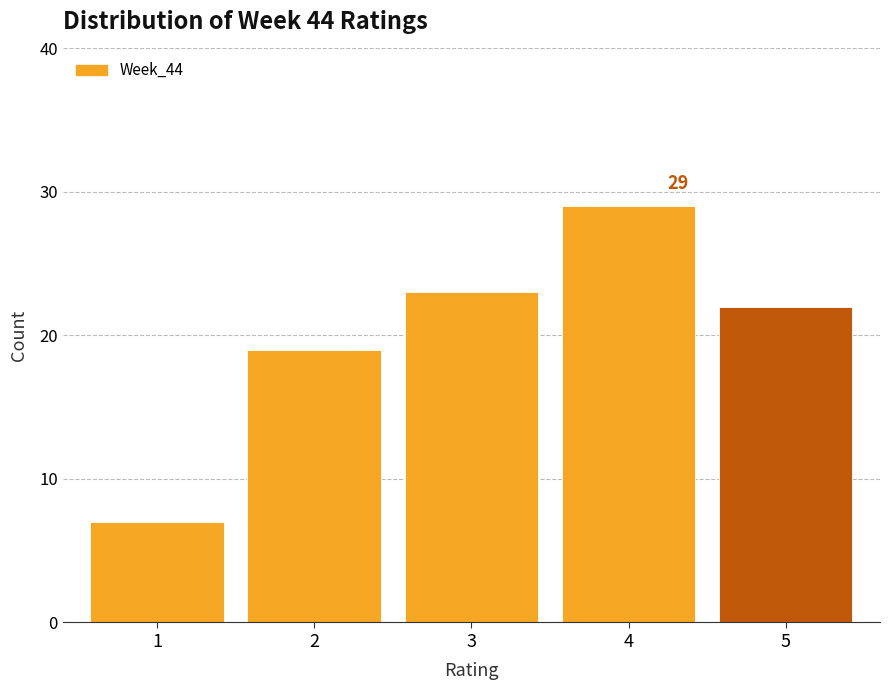

Over which range of the x-axis is the bar tallest?

3.5 to 4.5